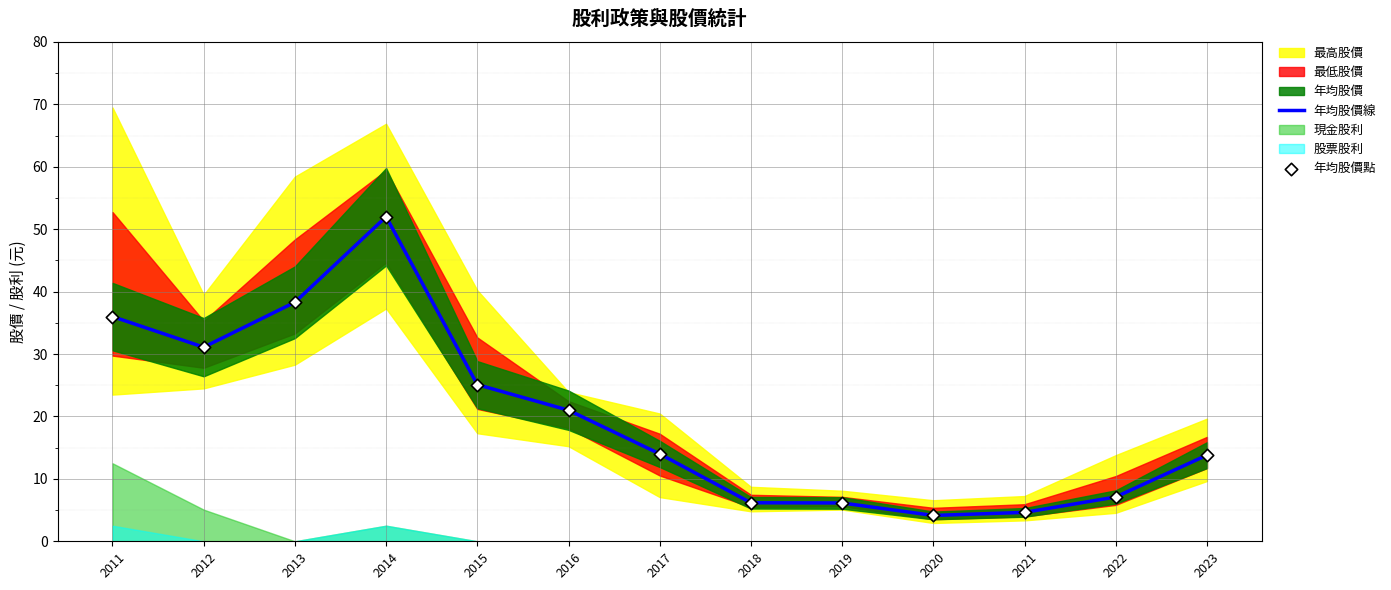

What is the minimum value for 年均股價線?

4.1